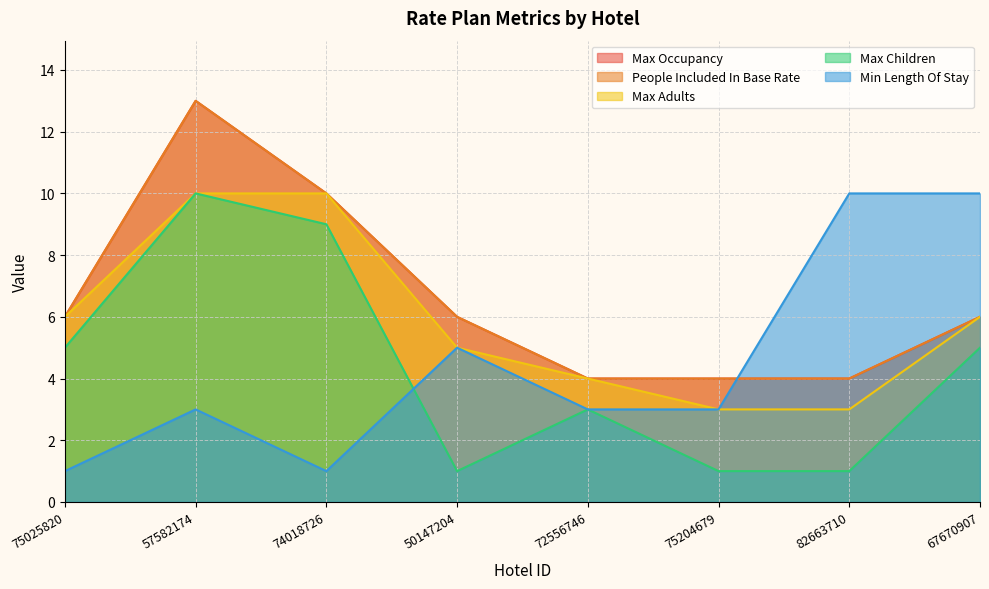

The Max Children series shows 1 at 82663710. True or false?

True